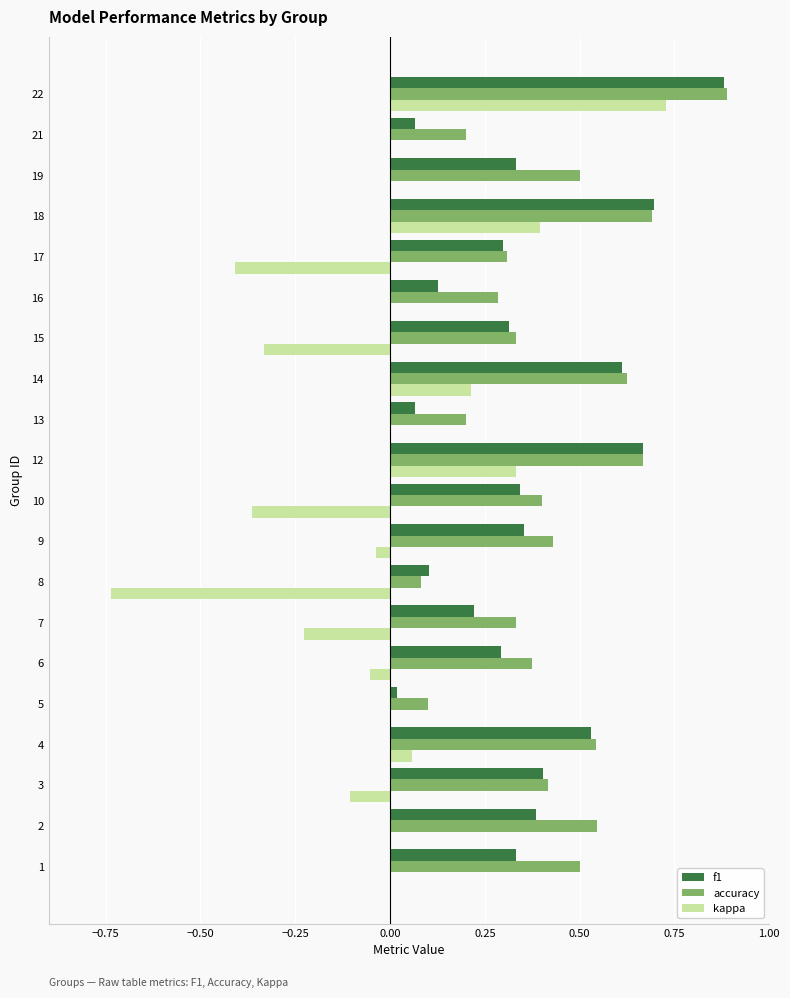

Which category has the highest value in the accuracy series?

22